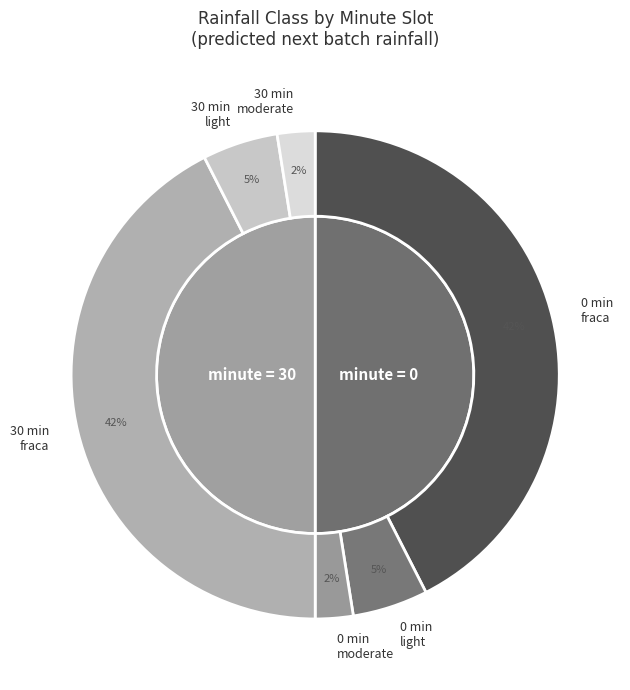

Is 31 the majority of the pie?

No